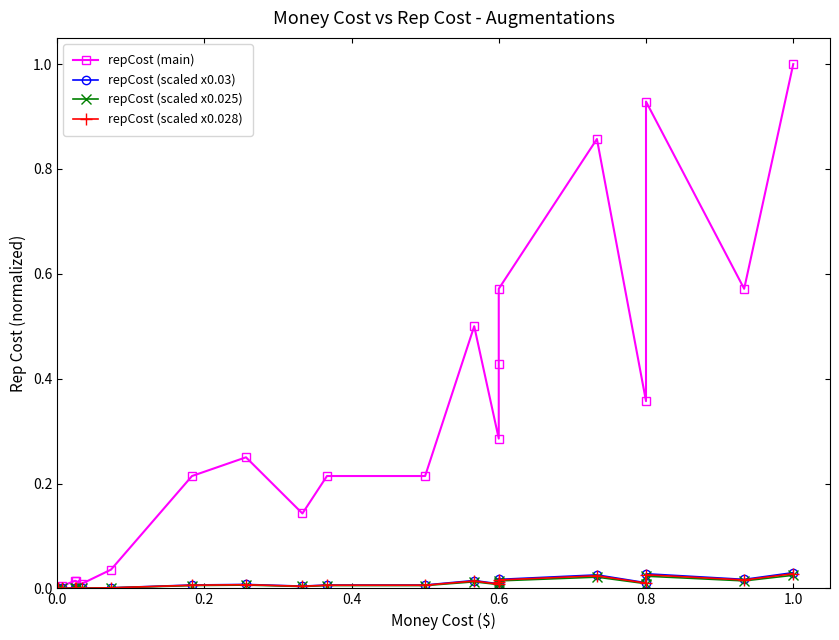

At which category is the sum across all series the highest?

1.0